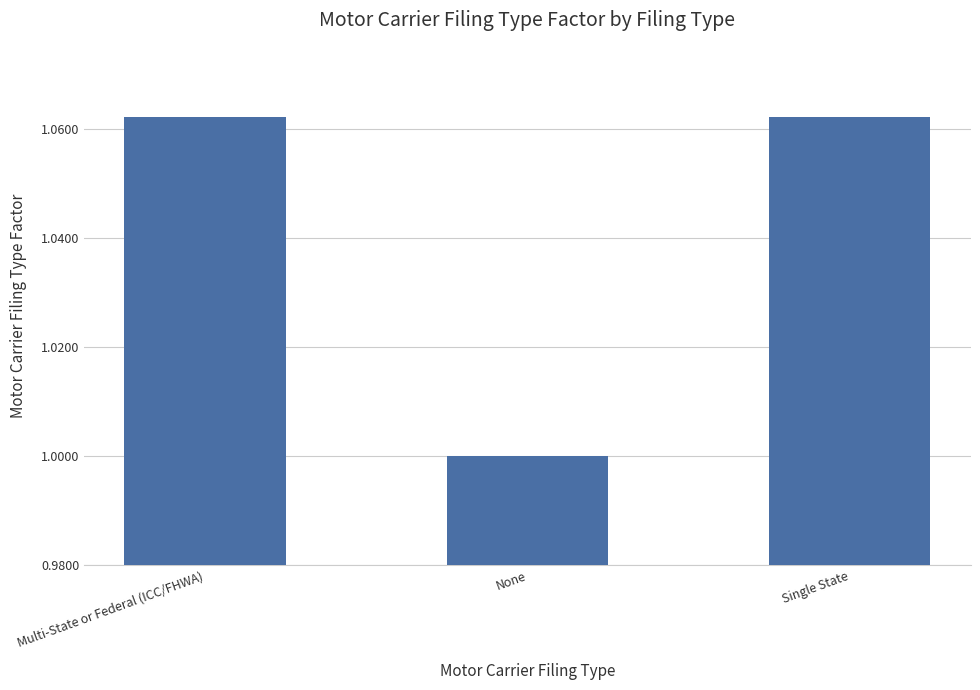

Count the values in the range 1 to 2.

3